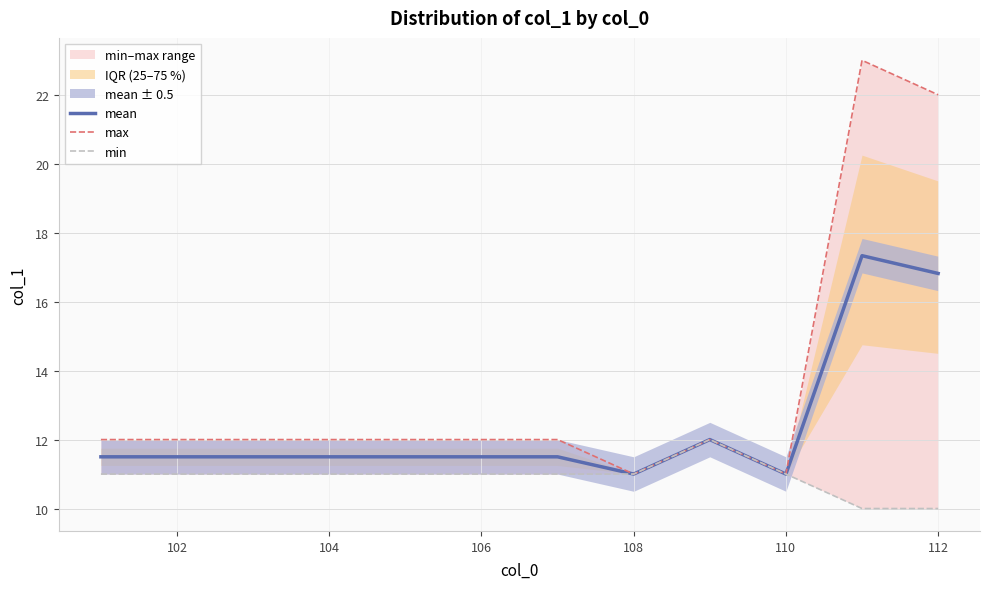

Is it true that mean equals 7.1 at 102?

False